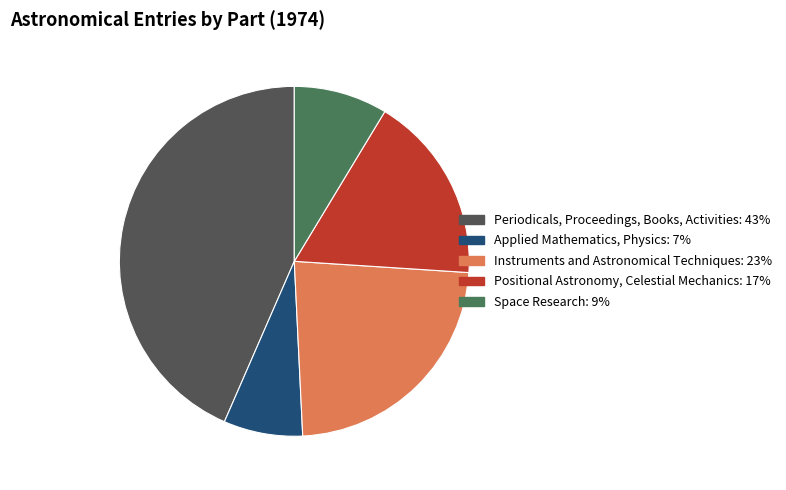

Which has a higher value, Space Research or Periodicals, Proceedings, Books, Activities?

Periodicals, Proceedings, Books, Activities